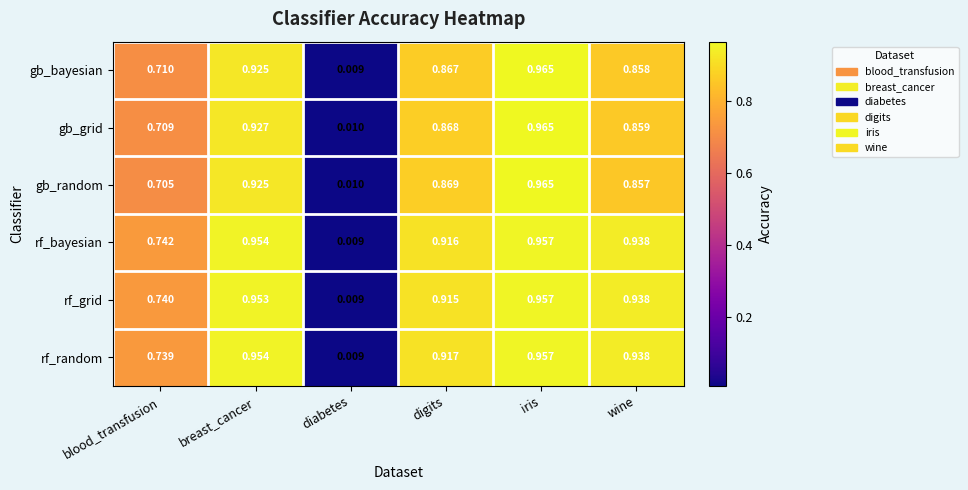

How many data points does each series have?

6